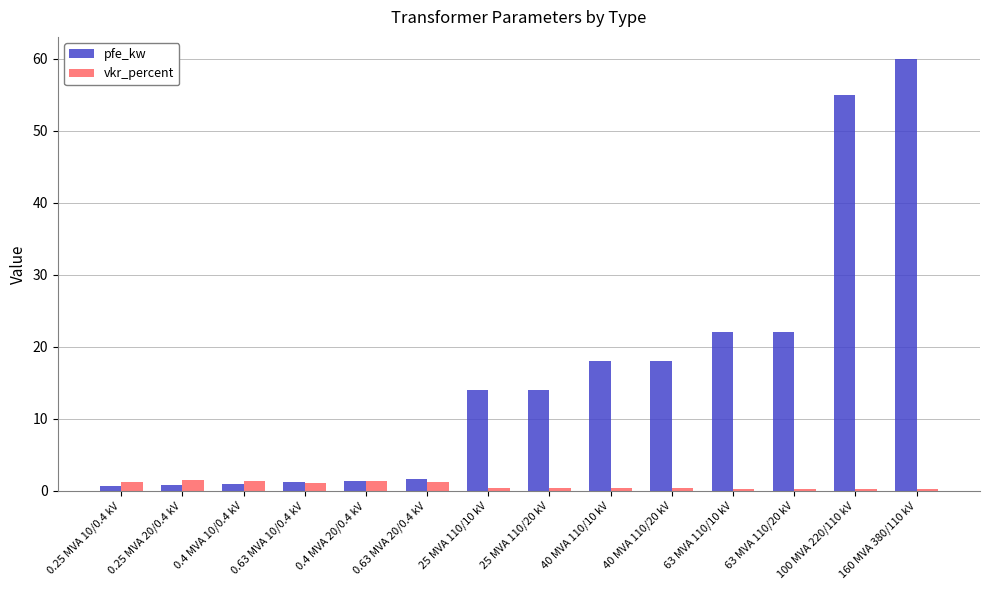

Rank the series at 160 MVA 380/110 kV from lowest to highest value.

vkr_percent, pfe_kw